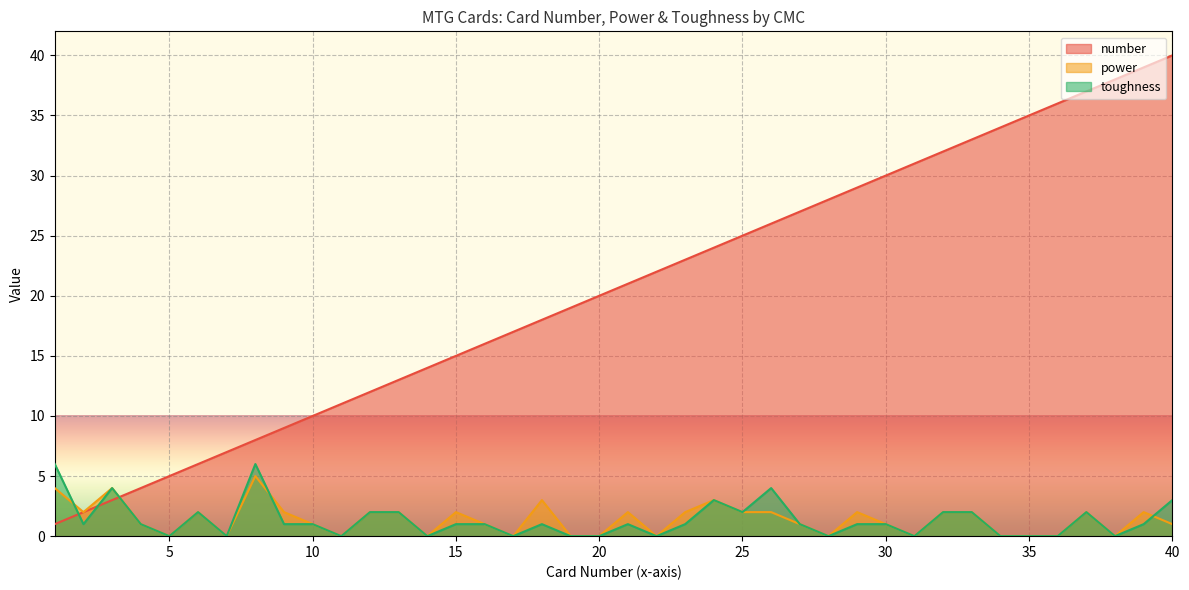

How many data points in number are above 21?

19